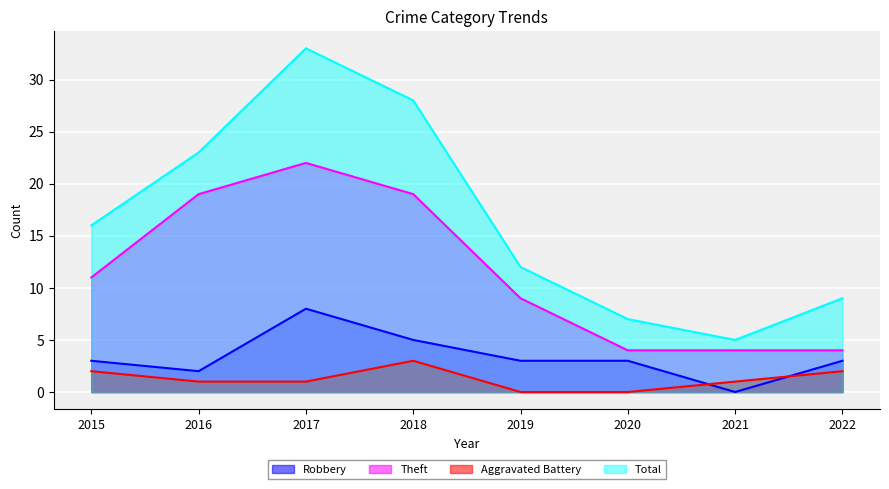

Which series changed the most between 2016 and 2019?

Total